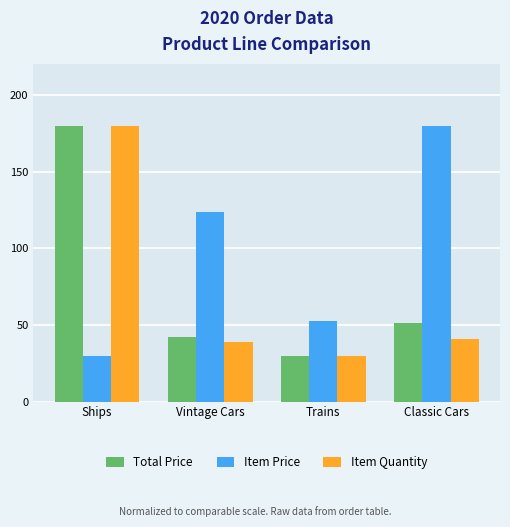

How many bars are there in total?

12